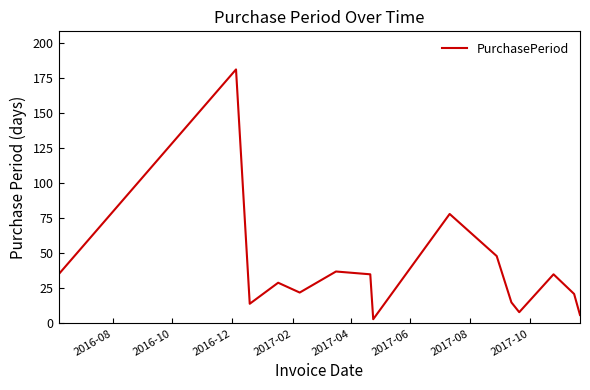

What is the greatest value displayed?

181